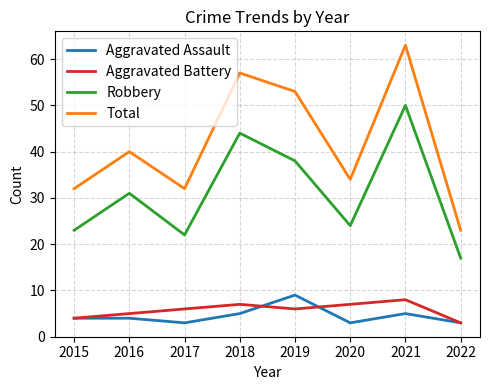

Reading left to right, extract all data points from this chart.

Aggravated Assault: 2015=4	2016=4	2017=3	2018=5	2019=9	2020=3	2021=5	2022=3
Aggravated Battery: 2015=4	2016=5	2017=6	2018=7	2019=6	2020=7	2021=8	2022=3
Robbery: 2015=23	2016=31	2017=22	2018=44	2019=38	2020=24	2021=50	2022=17
Total: 2015=32	2016=40	2017=32	2018=57	2019=53	2020=34	2021=63	2022=23